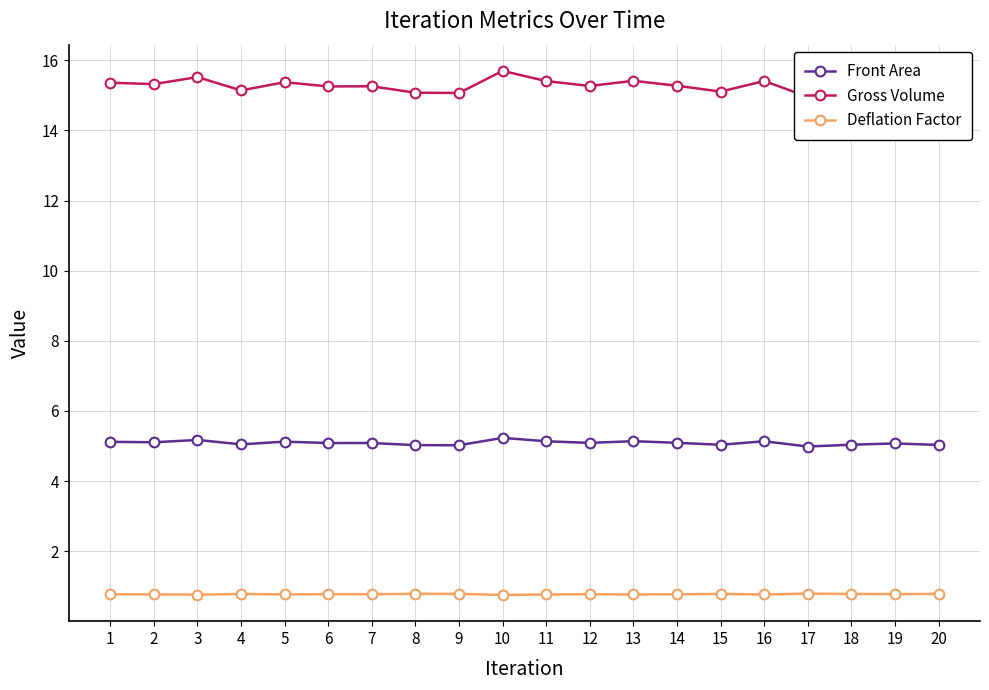

At 15, list the series in order from largest to smallest.

Gross Volume, Front Area, Deflation Factor